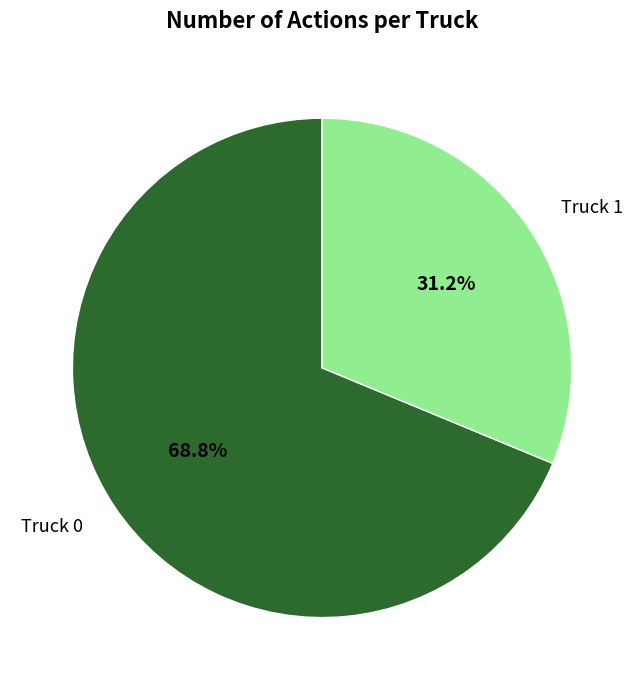

Between Truck 0 and Truck 1, which is larger?

Truck 0